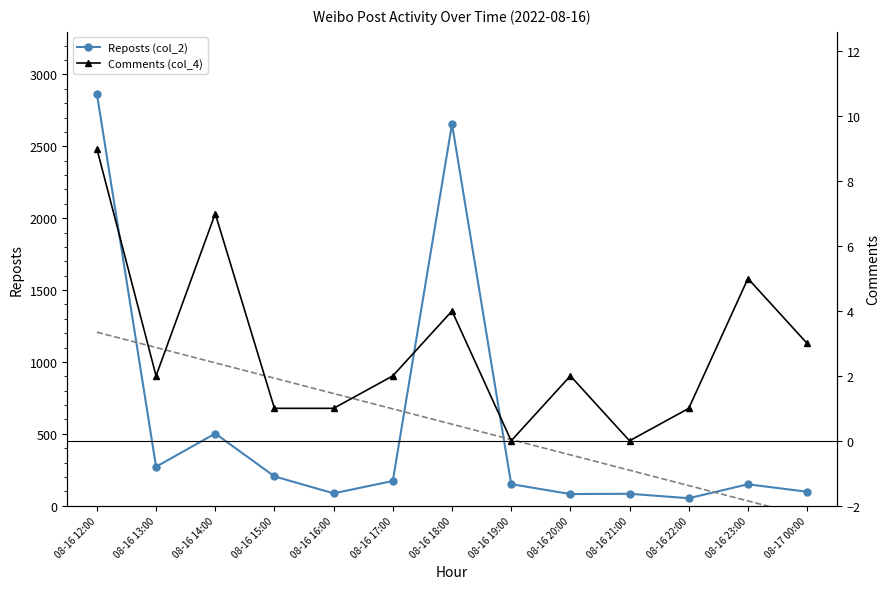

How many data points in Repost Trend are less than 566?

6